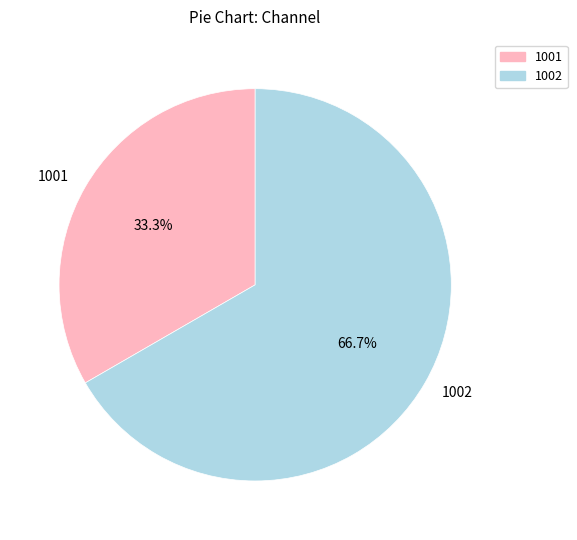

Between 1001 and 1002, which is larger?

1002